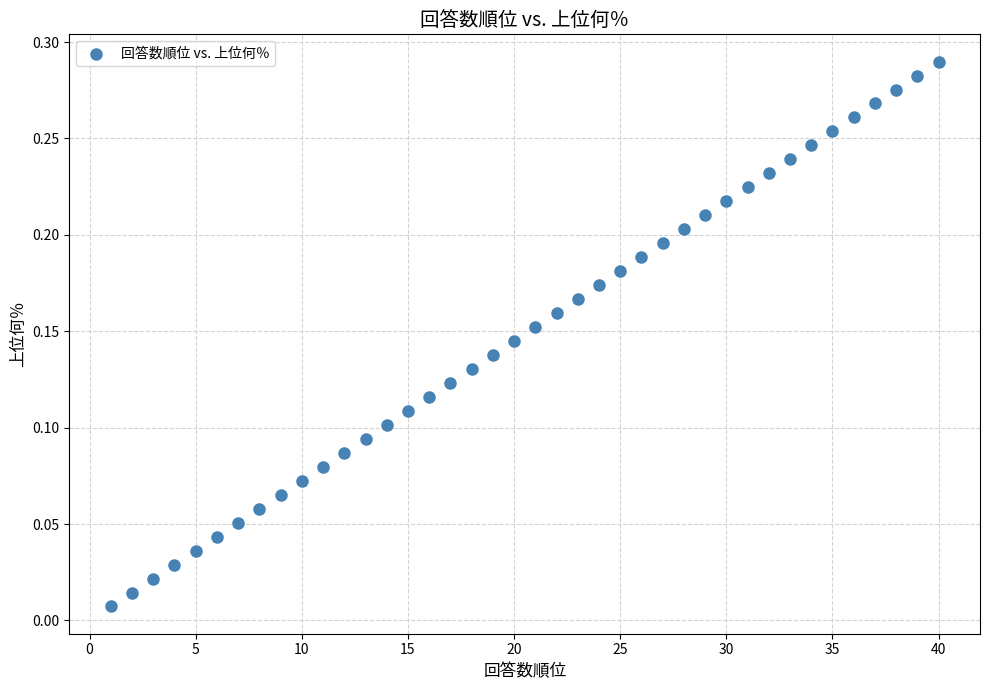

What is the range of X values (max minus min)?

39.0